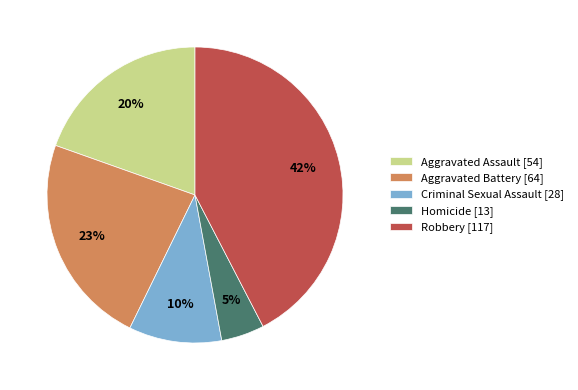

What is the smallest slice in the pie chart?

Homicide